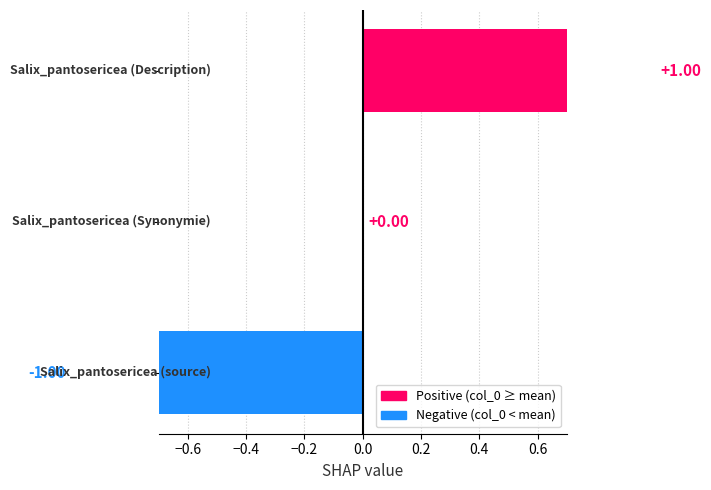

The value at −0.6 is 0. True or false?

True